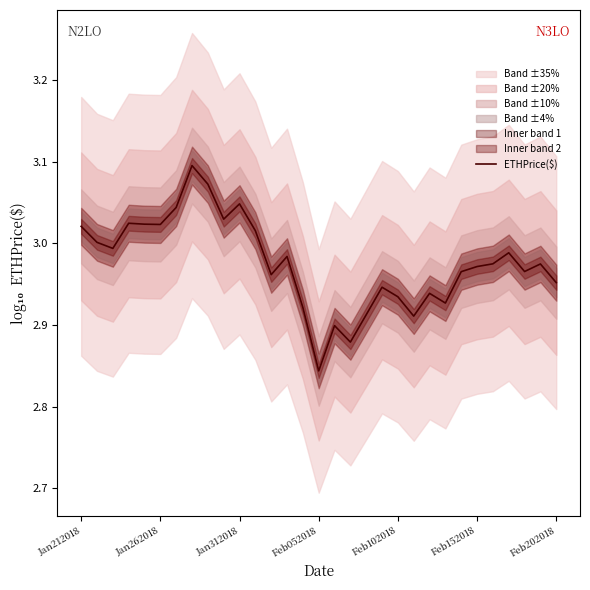

Rank the categories by value from highest to lowest.

7, 8, 10, Feb202018, 9, Feb052018, Feb102018, Feb152018, Jan212018, 11, Jan262018, Jan312018, 27, 13, 26, 29, 25, 28, 24, 12, 30, 19, 22, 20, 23, 14, 18, 21, 16, 17, 15